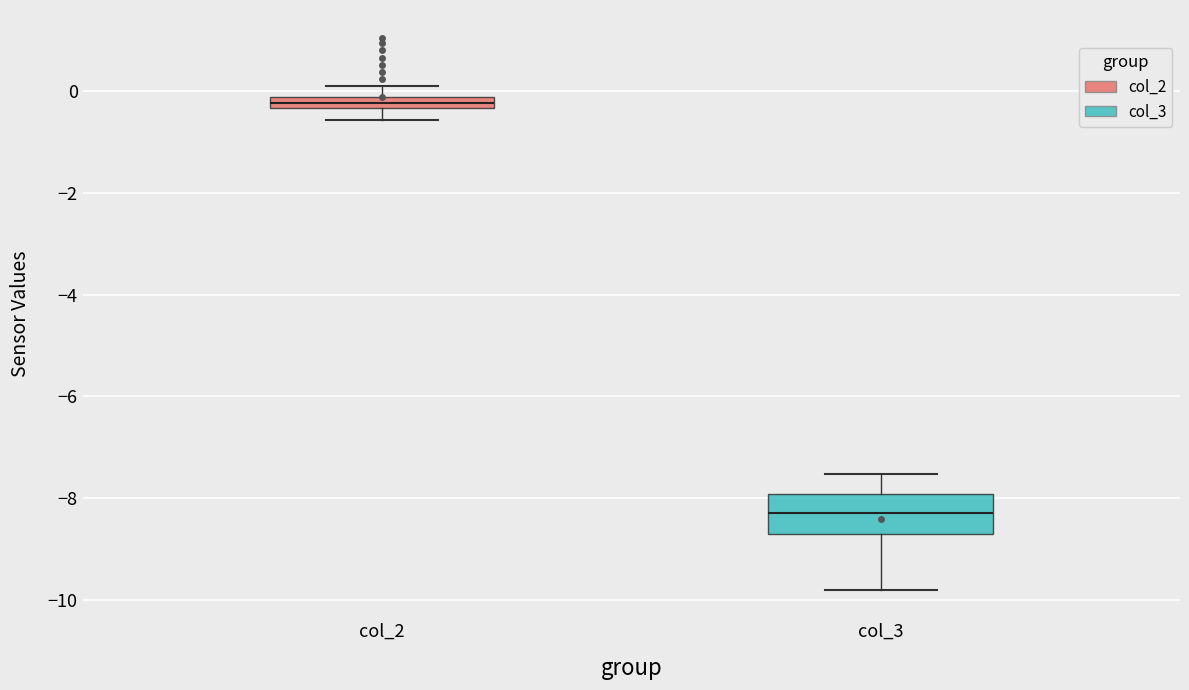

Which box has the lowest median line?

col_3